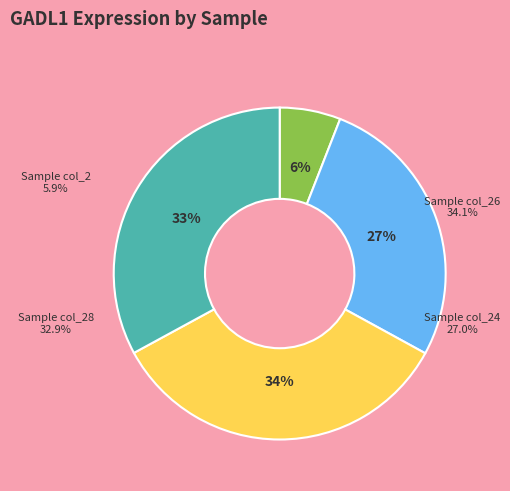

To the nearest percent, what is the average slice percentage?

25%